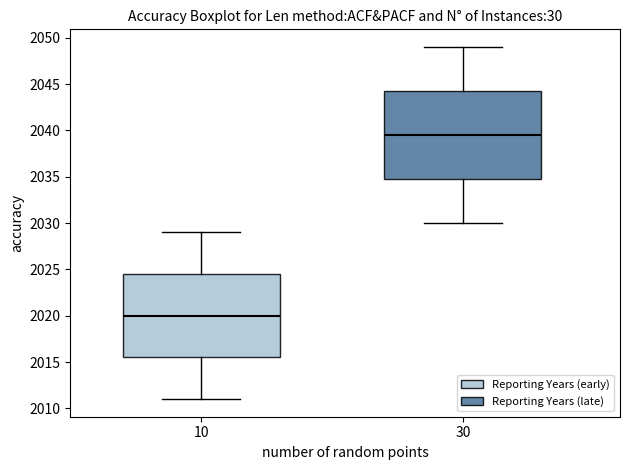

Which box has the lowest median line?

10